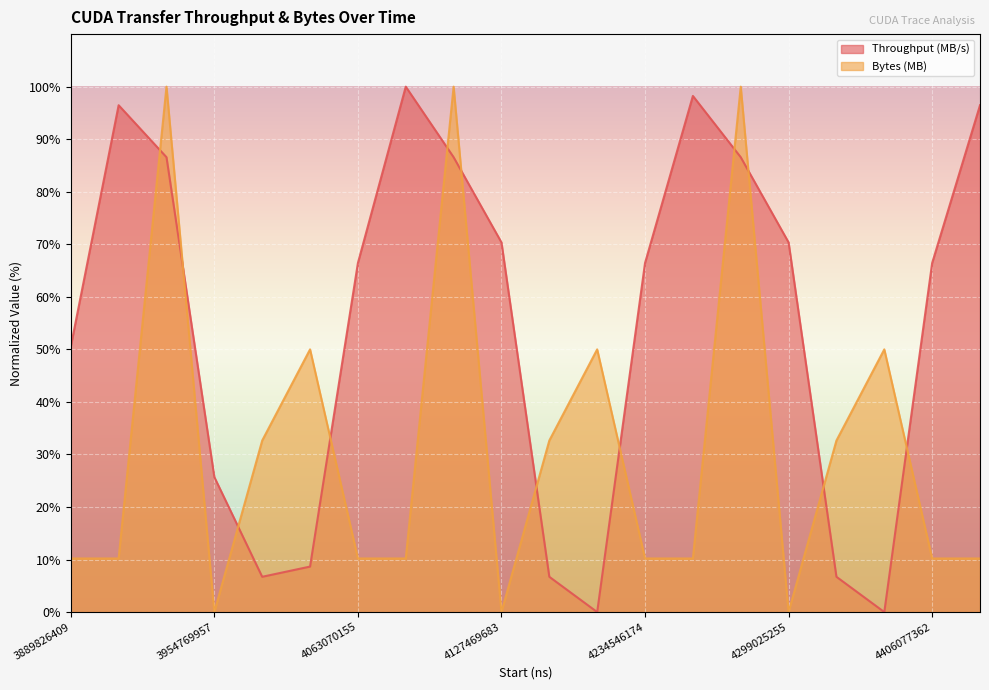

At how many categories does at least one series exceed 60?

12